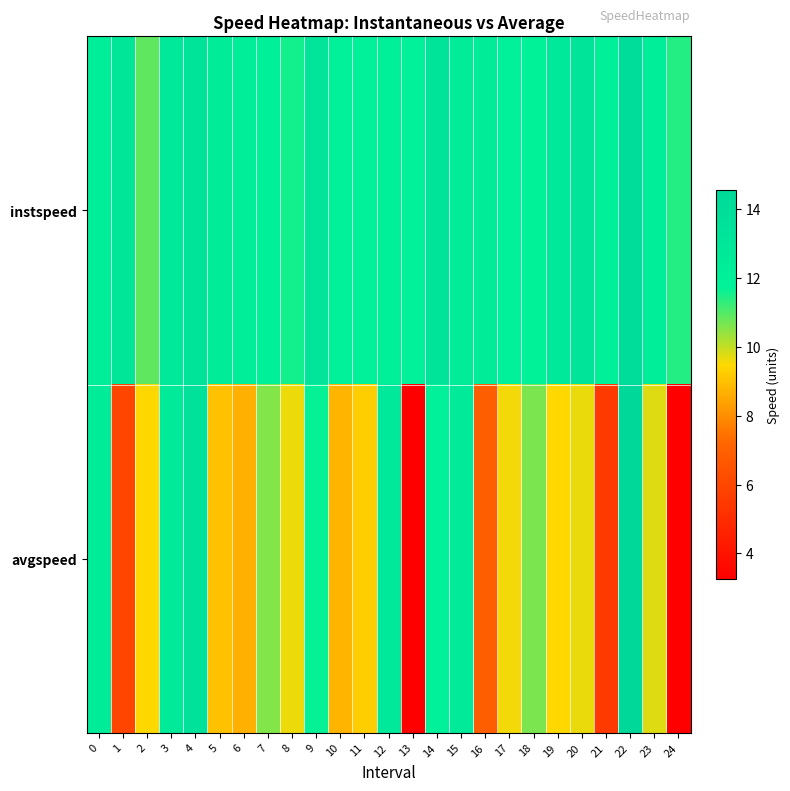

Which has a higher value, 21 or 14?

14